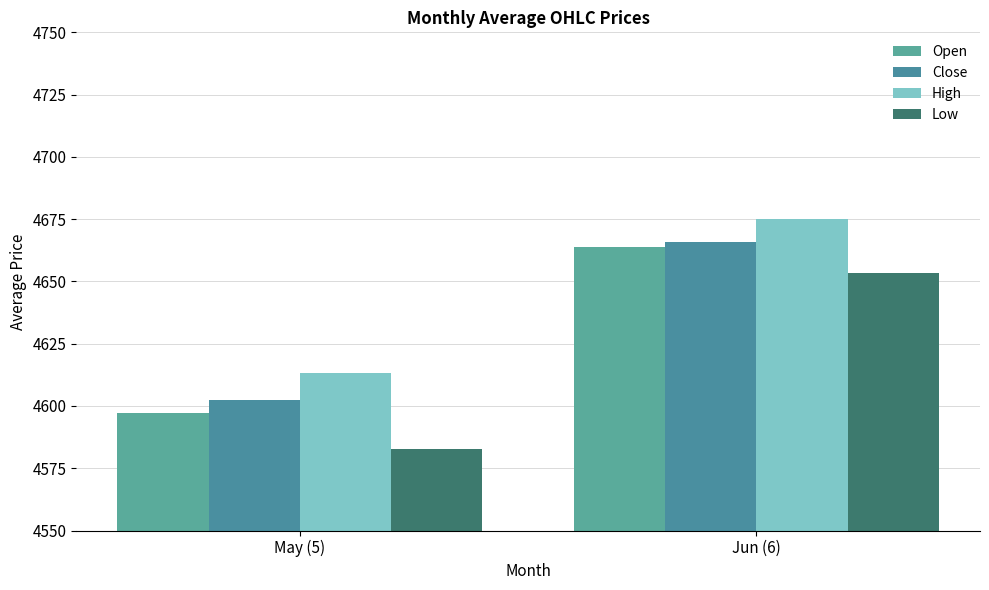

At which category is the sum across all series the highest?

Jun (6)